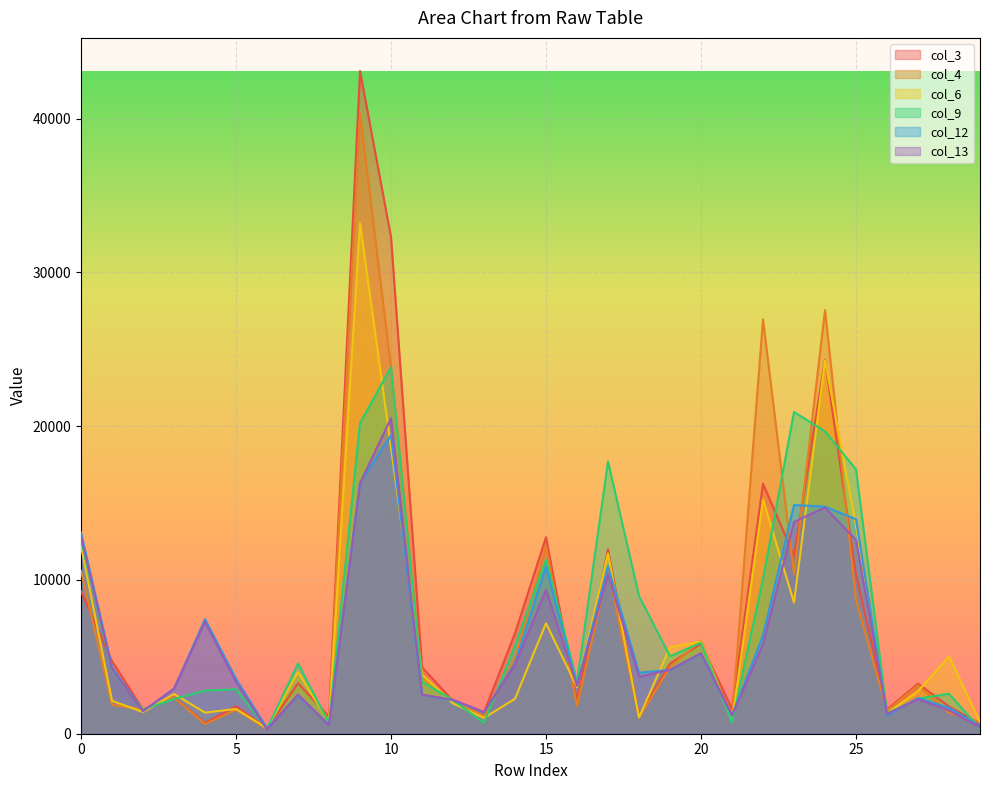

Which series changed the most between 4 and 16?

col_12